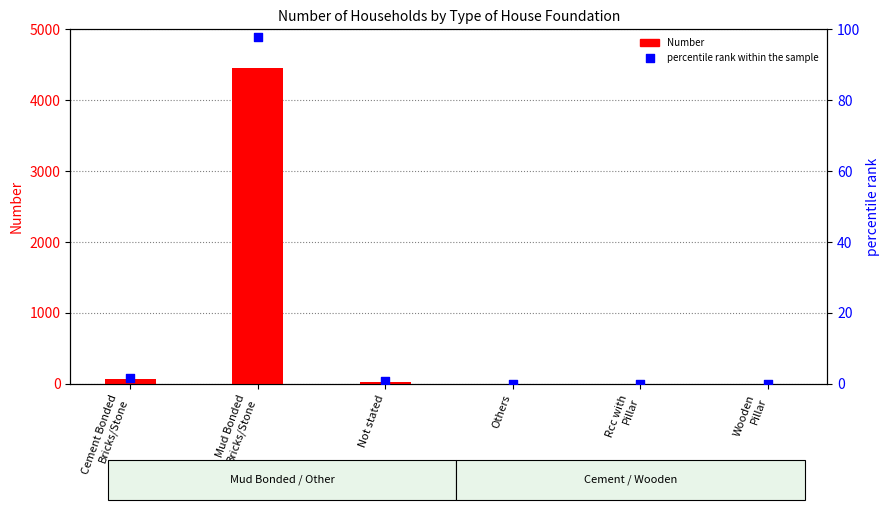

At how many categories does at least one series exceed 1210?

1